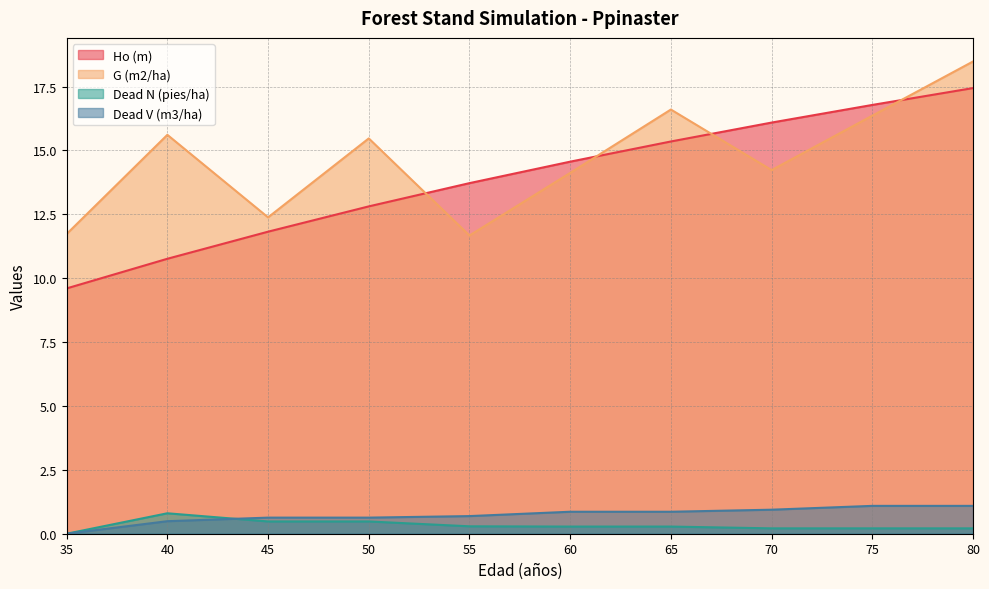

The Dead N (pies/ha) series shows 0.8 at 45. True or false?

False